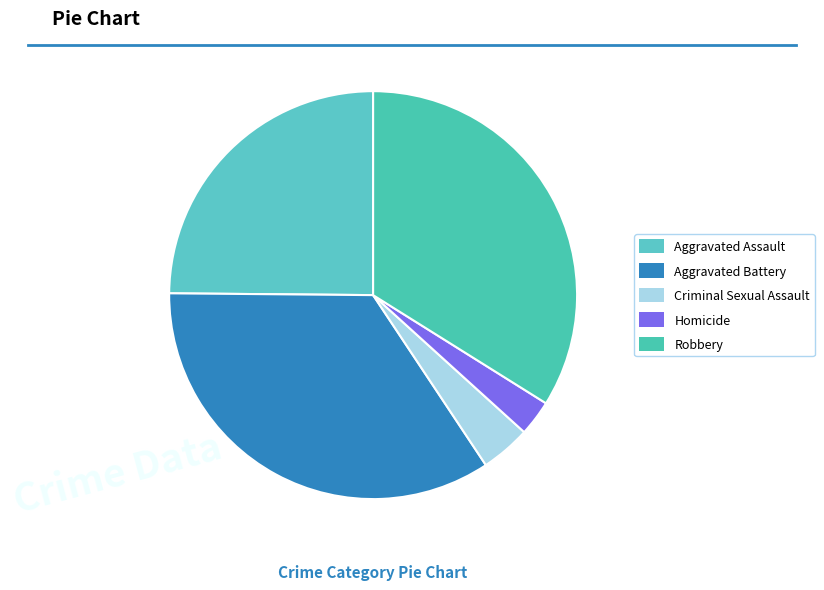

Which slice is the smallest?

Homicide